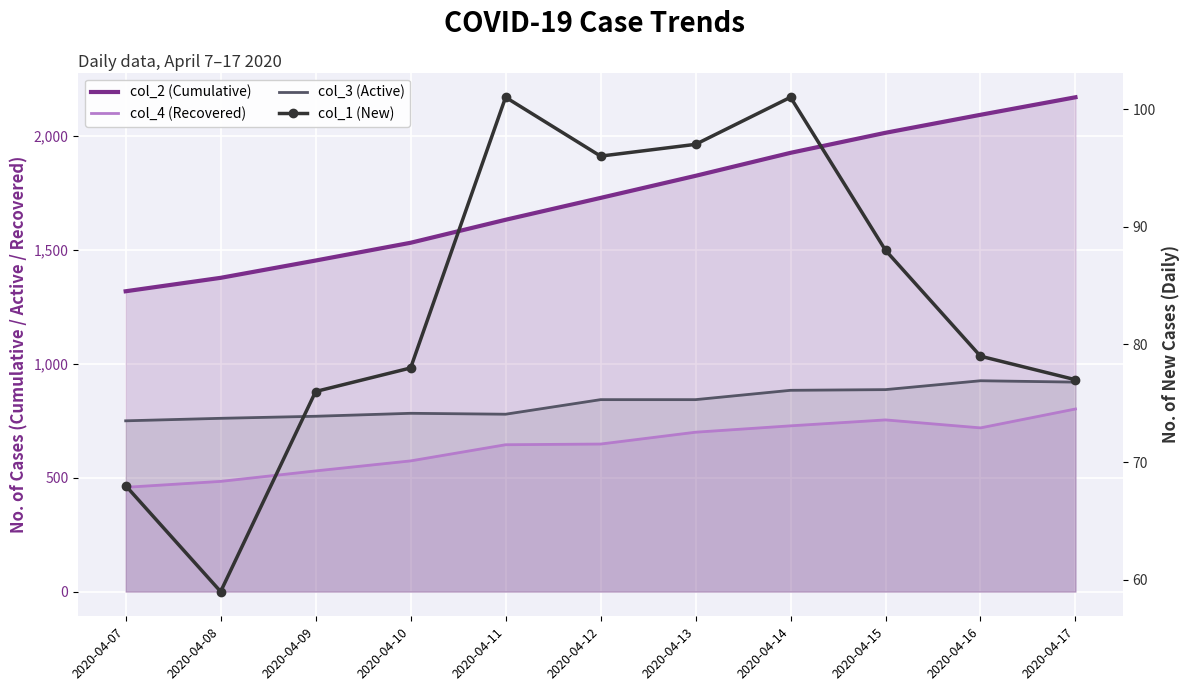

List the series in order of their peak value, lowest first.

col_1 (New), col_4 (Recovered), col_3 (Active), col_2 (Cumulative)